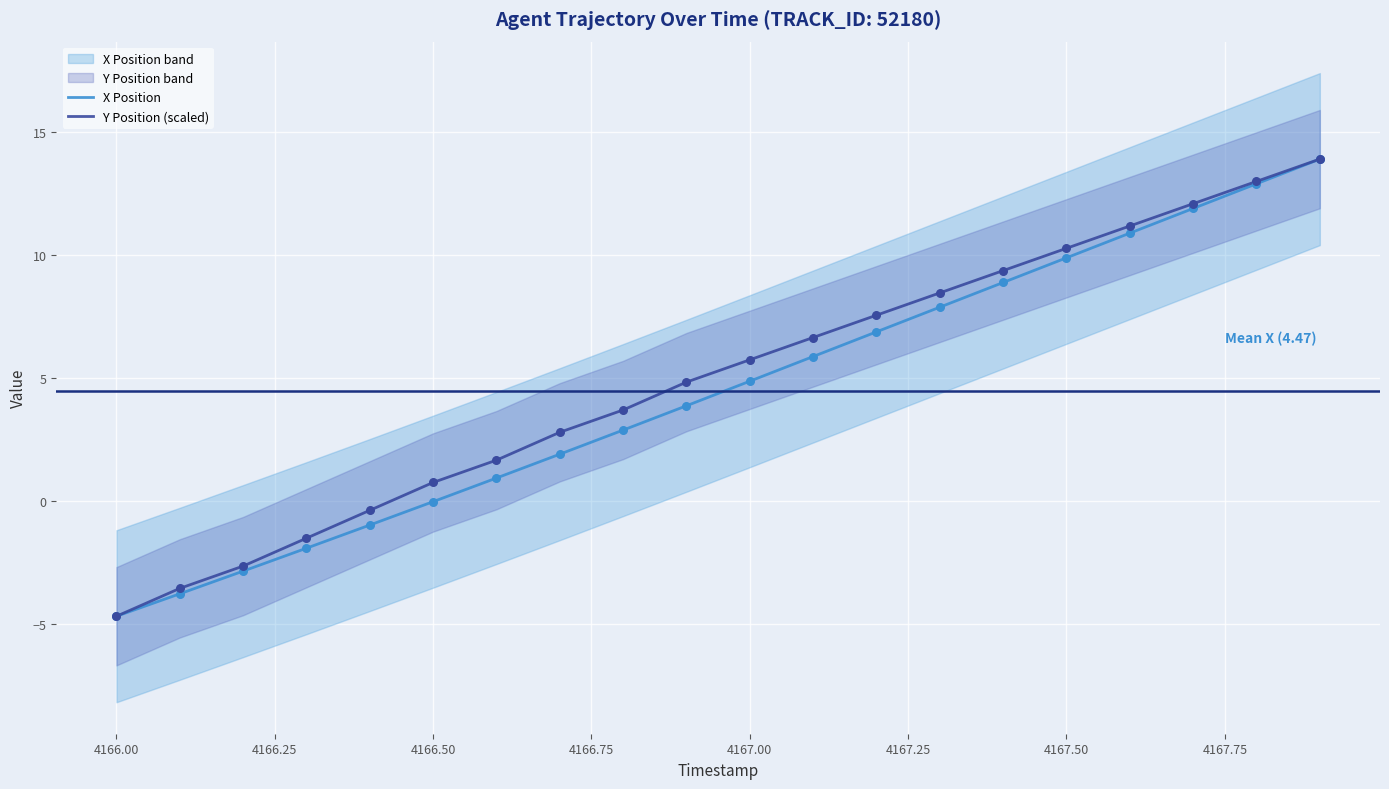

What are all the series names shown in the legend?

X Position, Y Position (scaled)